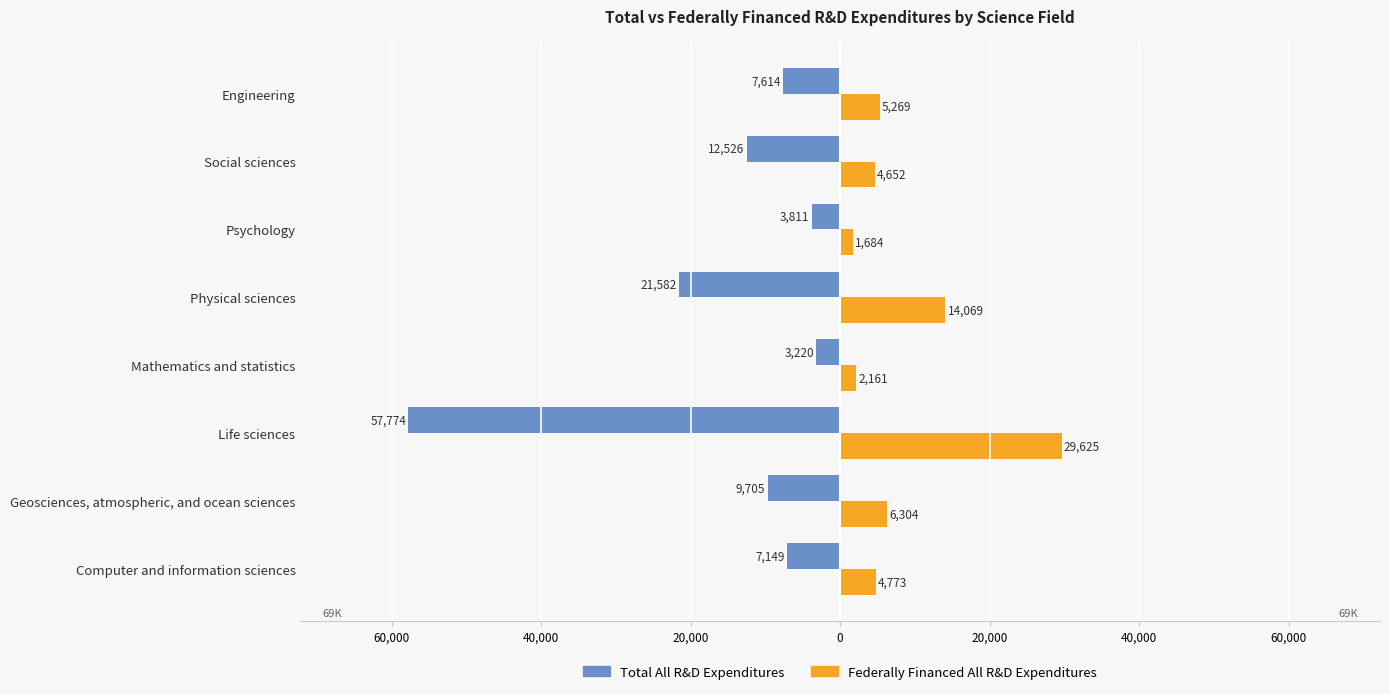

What are all the series names shown in the legend?

Total All R&D Expenditures, Federally Financed All R&D Expenditures